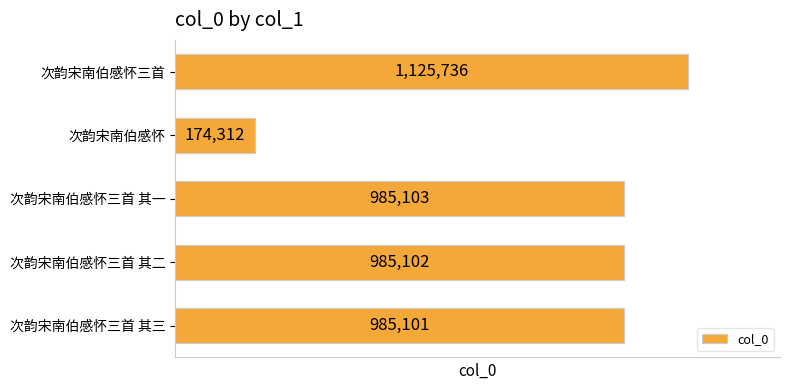

At which label is the value closest to 650024?

次韵宋南伯感怀三首 其三